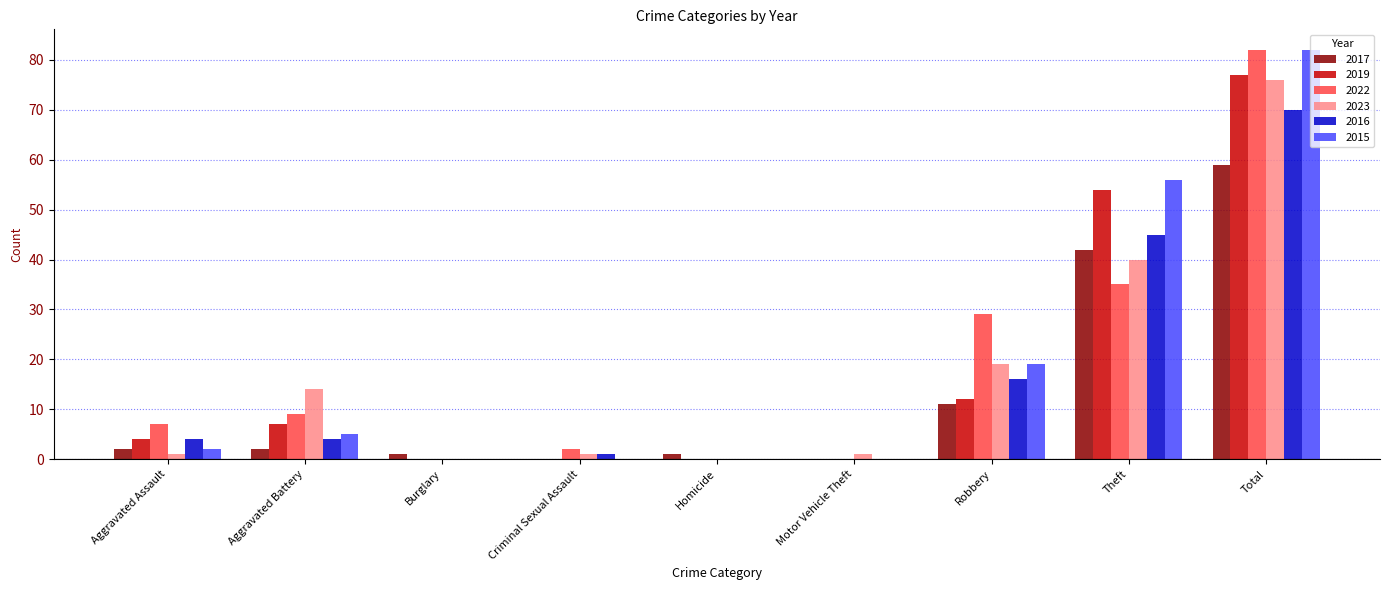

The 2023 series shows 0 at Homicide. True or false?

True